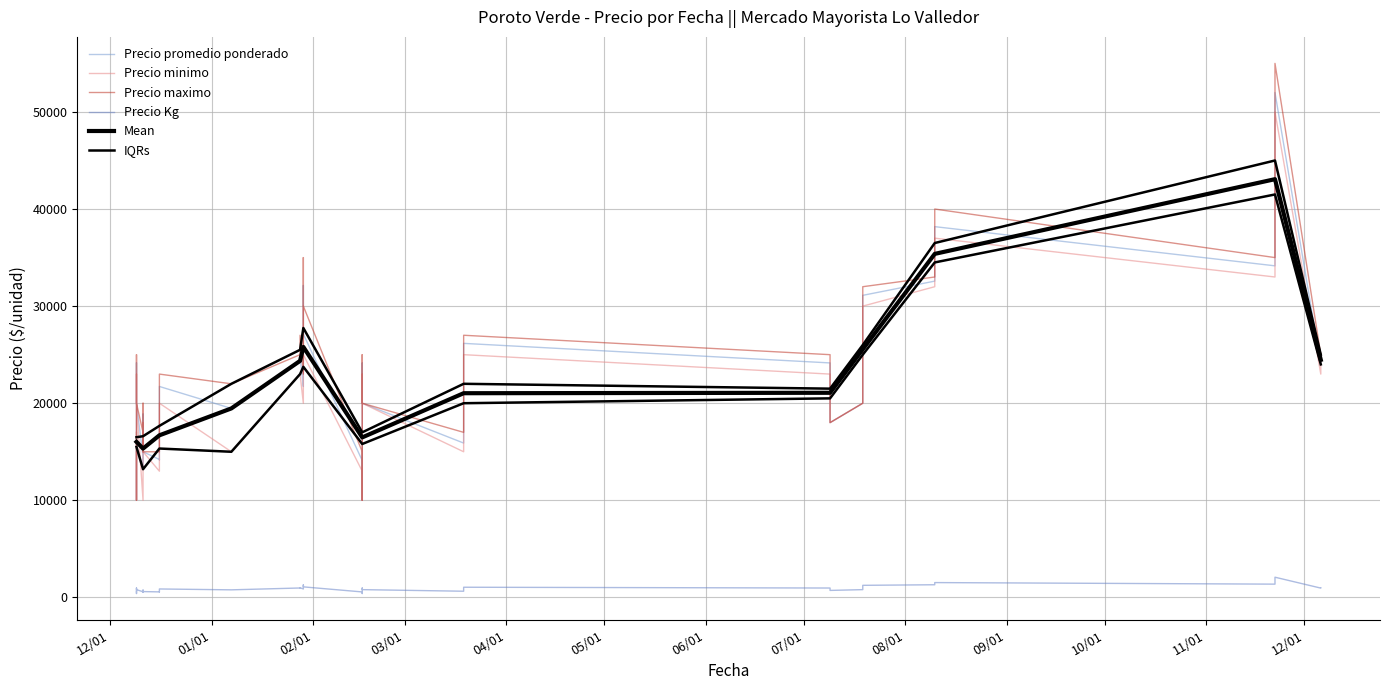

Reading left to right, extract all data points from this chart.

Precio promedio ponderado: 24150	18000	24250	24150	24234	24816	14473	13333	14950	18889	15000	23941	25000	14209	14150	21725	21725	22216	32125	27125	34150	52000	15897	26164	15850	14103	12000	10000	24169	20000	14103	14150	10000	24143	20000	32575	38186	20000	31111	19465
Precio minimo: 23000	18000	23000	23000	23000	23000	10000	10000	13000	18000	15000	23000	25000	13000	13000	20000	20000	20000	30000	25000	33000	50000	15000	25000	15000	13000	12000	10000	23000	20000	13000	13000	10000	23000	20000	32000	37000	20000	30000	15000
Precio maximo: 25000	18000	25000	25000	25000	27000	17000	15000	16000	20000	15000	25000	25000	15000	15000	23000	23000	23000	35000	30000	35000	55000	17000	27000	17000	15000	12000	10000	25000	20000	15000	15000	10000	25000	20000	33000	40000	20000	32000	22000
Precio Kg: 966	720	970	966	969	993	579	533	598	756	600	958	1000	568	566	869	869	889	1285	1085	1366	2080	636	1047	634	564	480	400	967	800	564	566	400	966	800	1303	1527	800	1244	779